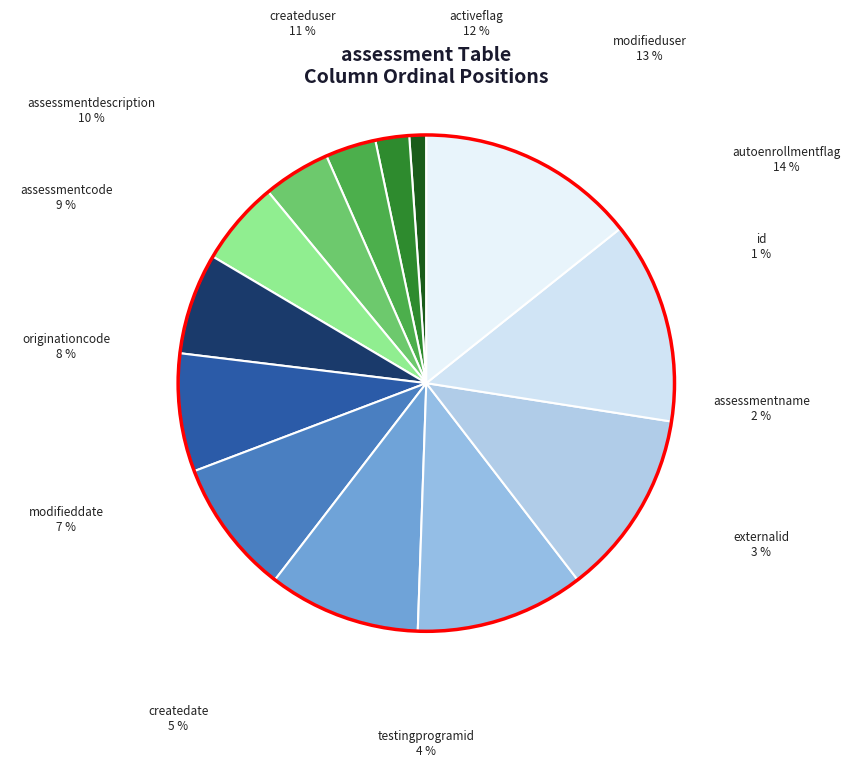

Approximately how many times larger is the value at id compared to createduser?

0.1